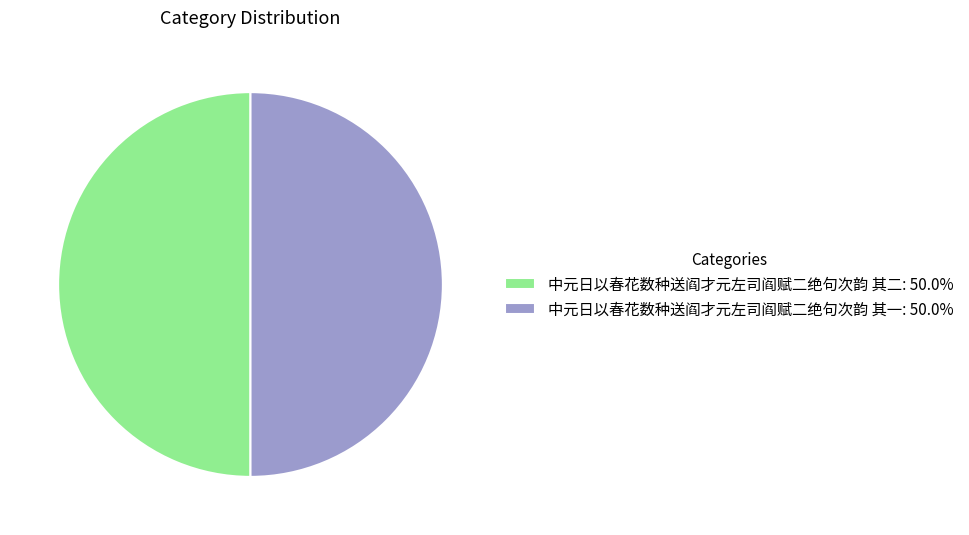

The 中元日以春花数种送阎才元左司阎赋二绝句次韵 其一 slice represents 61% of the pie. True or false?

False